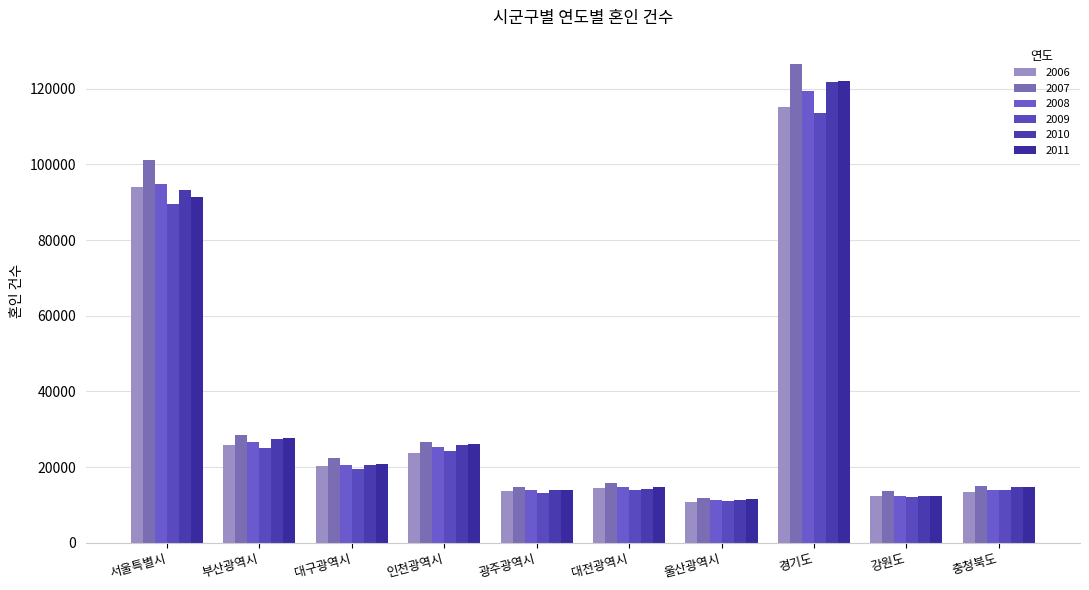

At which category does the chart reach its minimum across all series?

울산광역시